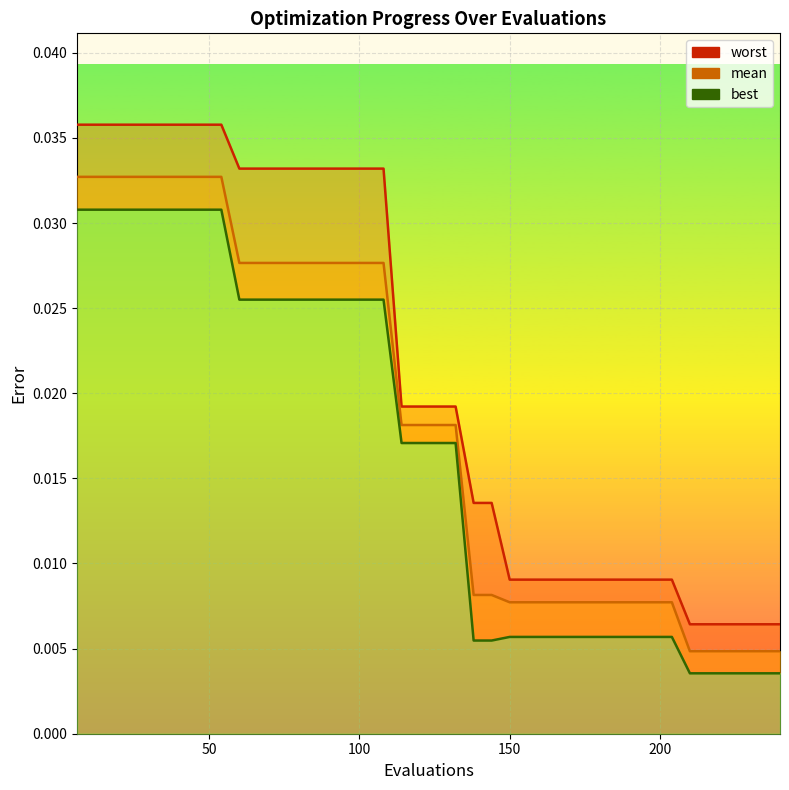

What are all the series names shown in the legend?

mean, best, worst